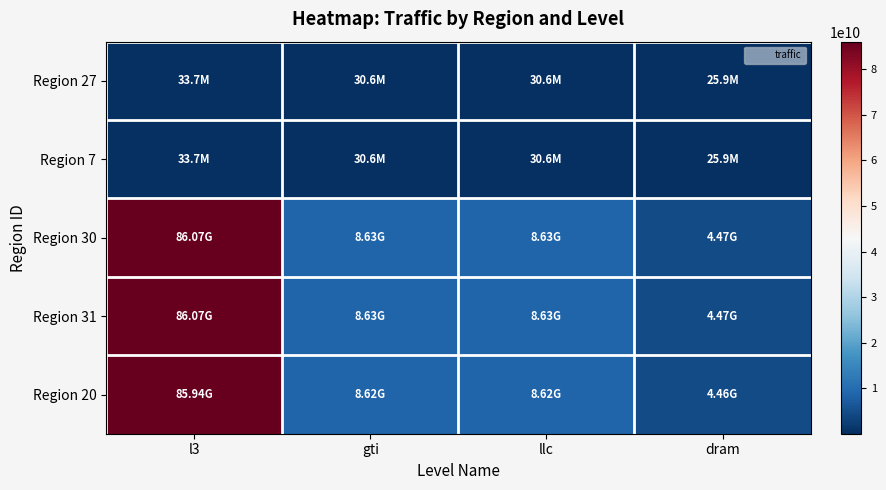

Reading right to left, what are all the values shown in this chart?

Region 27: dram=25942016	llc=30603947	gti=30603947	l3=33717248
Region 7: dram=25942016	llc=30603947	gti=30603947	l3=33717248
Region 30: dram=4467550208	llc=8628075861	gti=8628075861	l3=86071418688
Region 31: dram=4467550208	llc=8628075861	gti=8628075861	l3=86071418688
Region 20: dram=4459139072	llc=8619664725	gti=8619664725	l3=85937332032